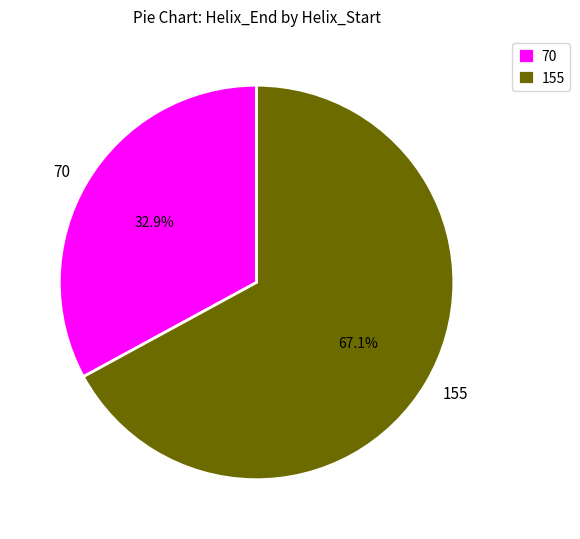

To the nearest percent, what is the combined percentage of 70 and 155?

100%